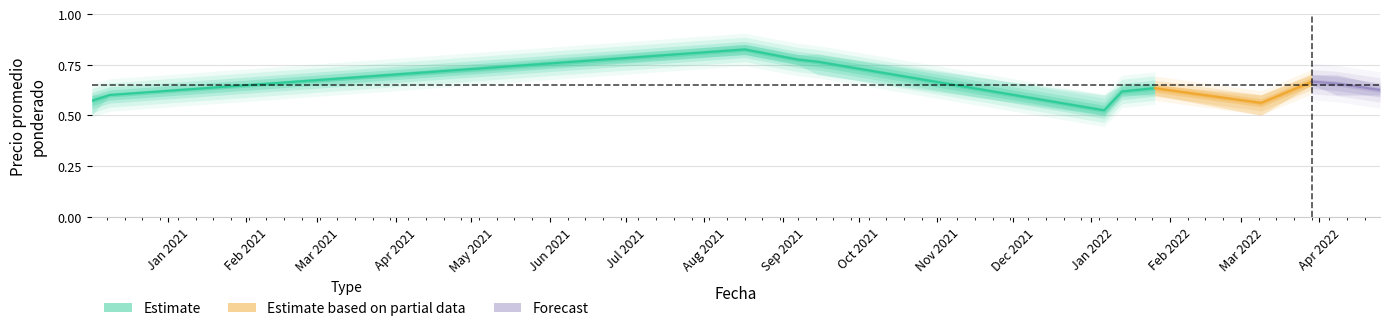

At which category does Precio por Kg reach its first local valley?

2022-01-06